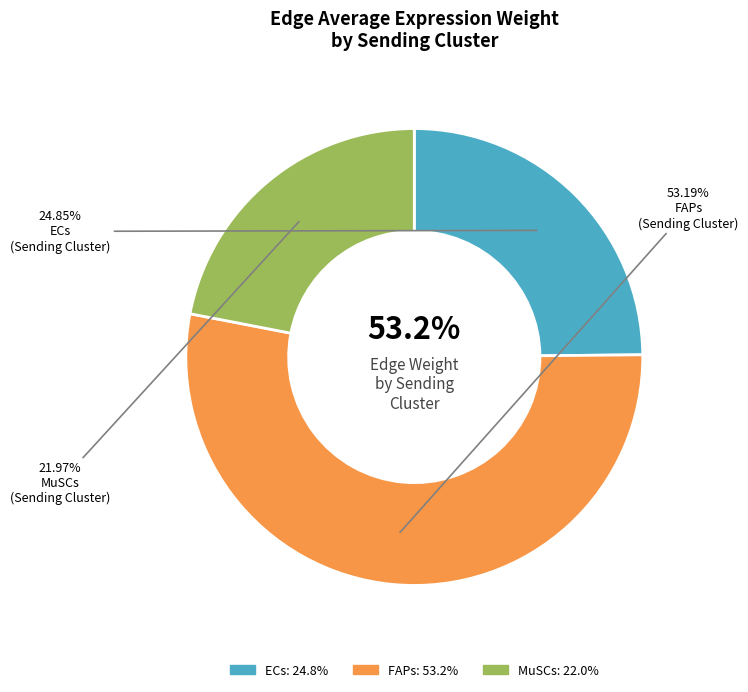

How many segments does this pie chart have?

3